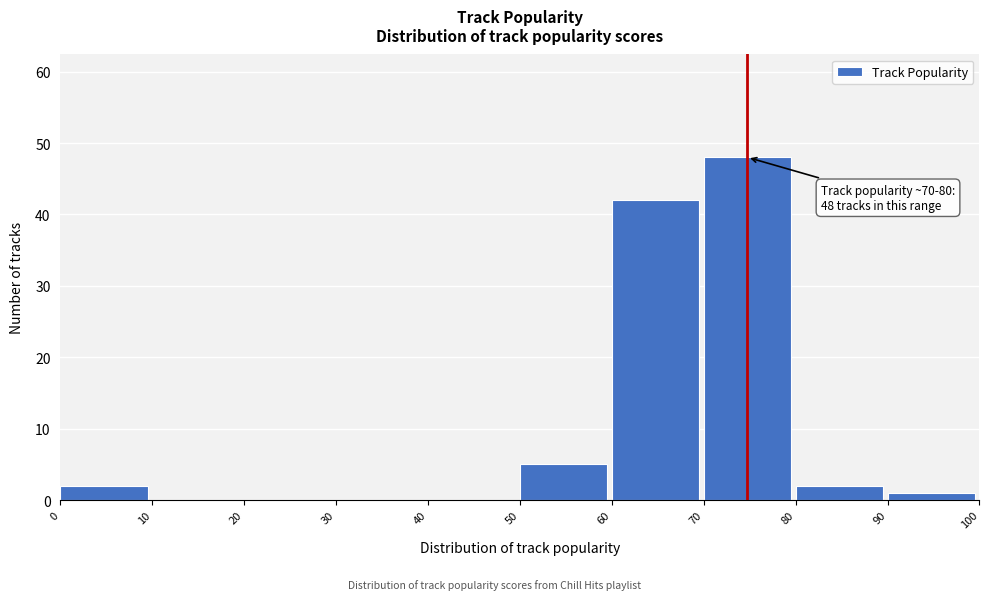

Which range on the x-axis has the tallest bar?

70 to 80